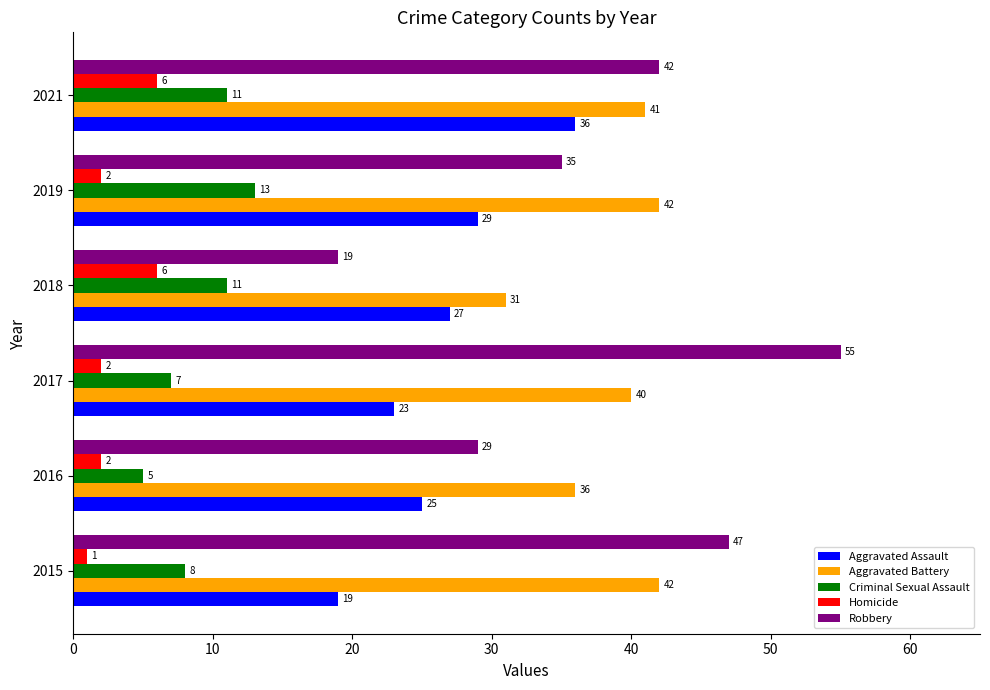

Is the value of Robbery at 2019 greater than the value of Criminal Sexual Assault at 2018?

Yes